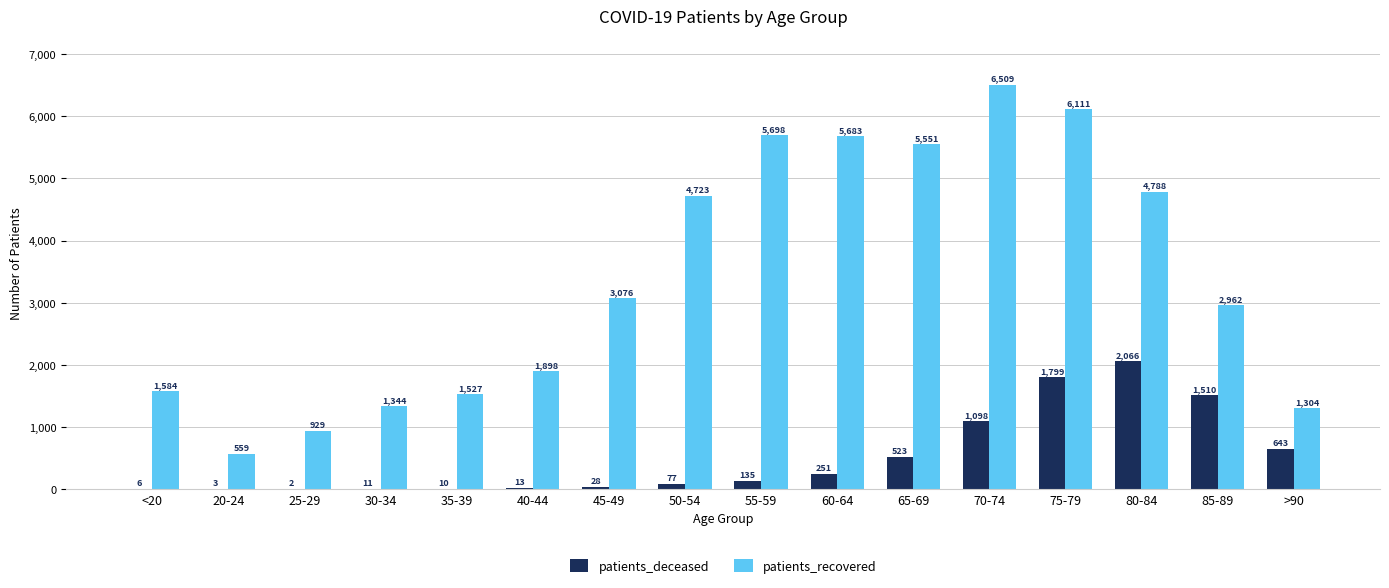

Which series has the largest total across all categories?

patients_recovered